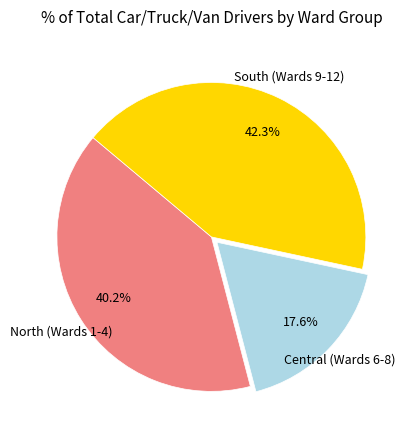

Does any single category account for the majority?

No